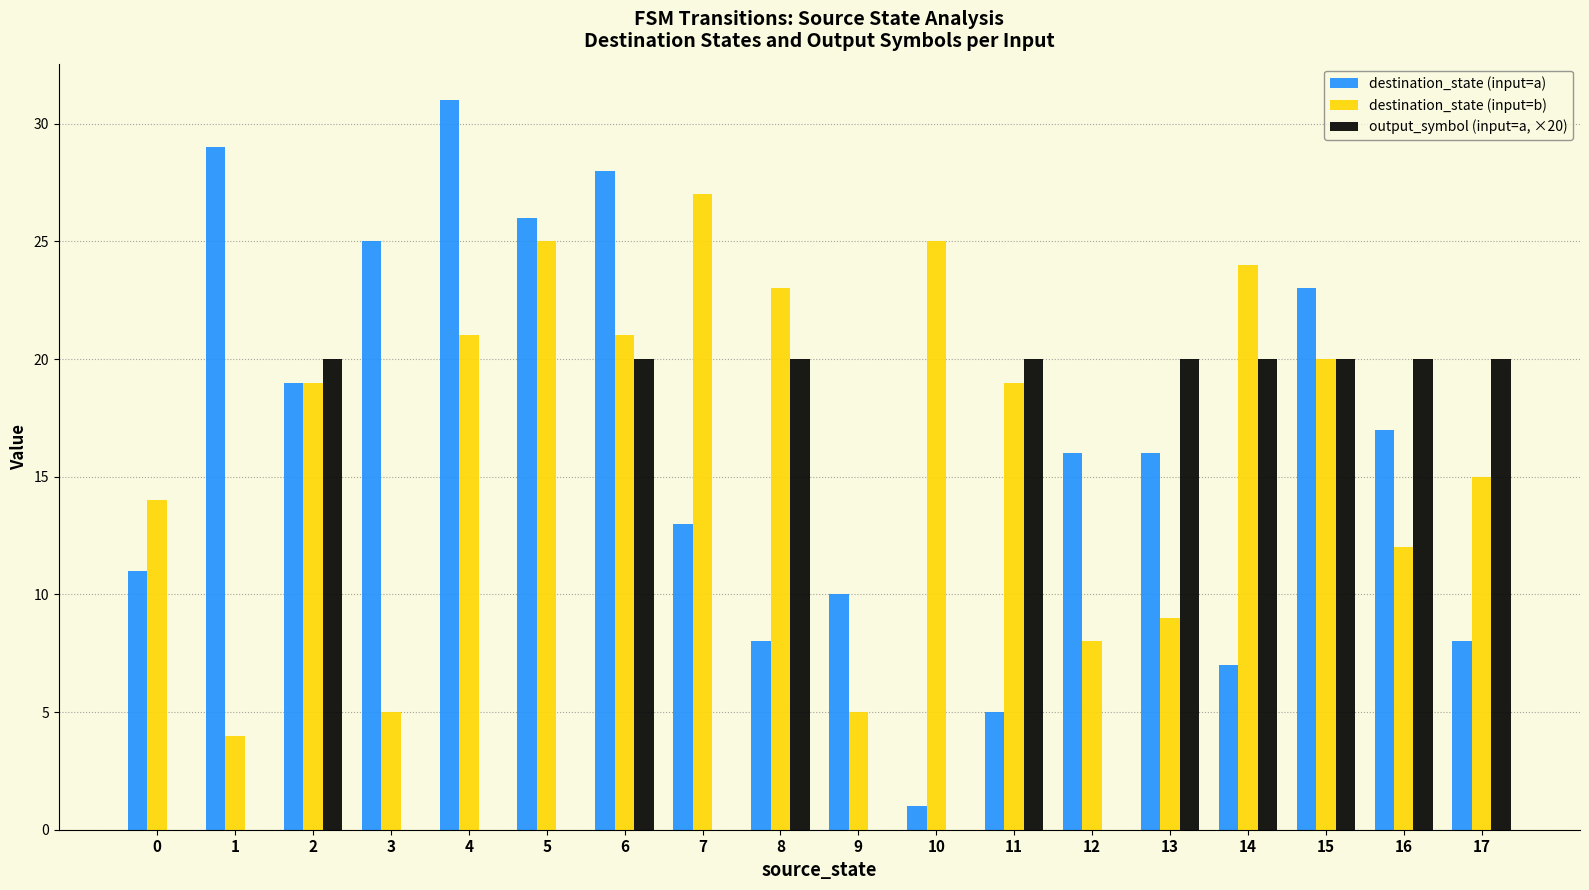

What is the maximum value for destination_state (input=b)?

27